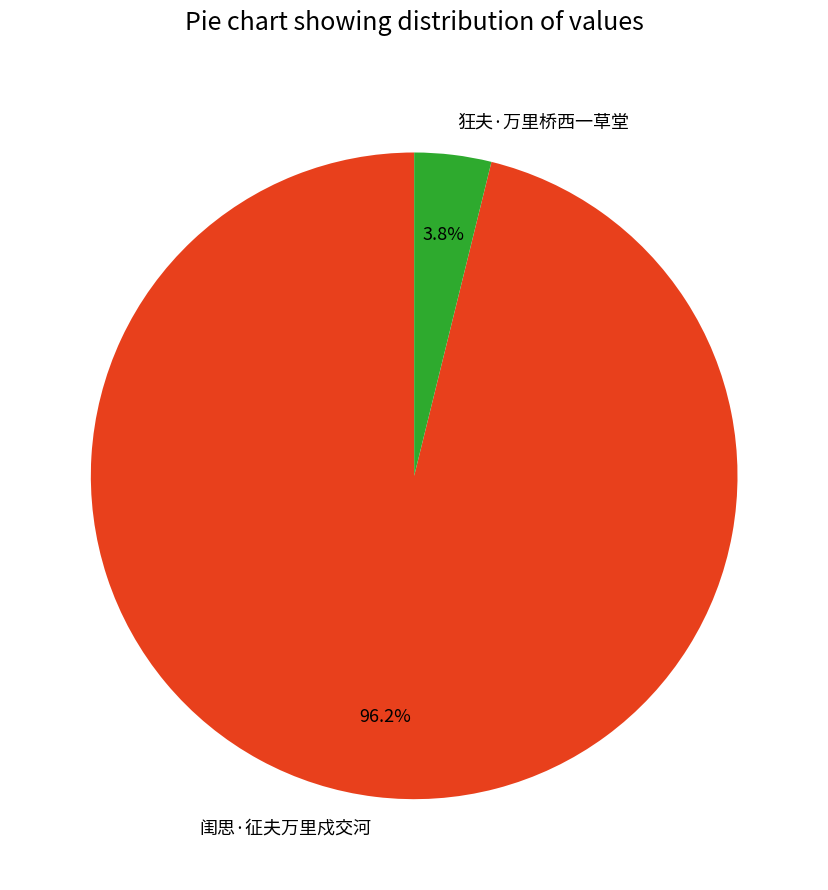

Rank the categories by value from lowest to highest.

狂夫·万里桥西一草堂, 闺思·征夫万里戍交河